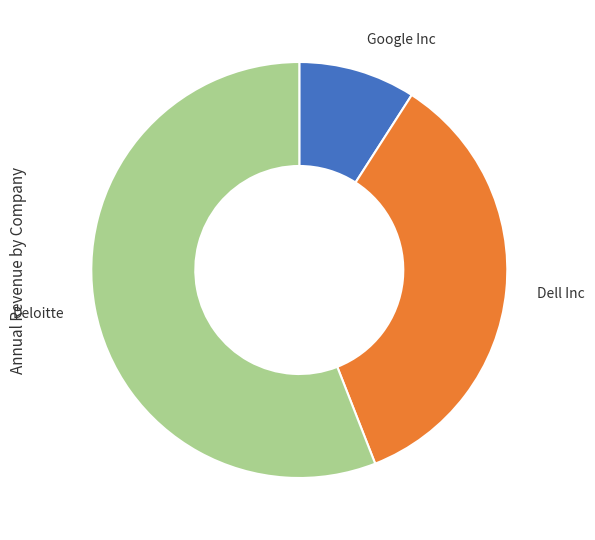

What is the majority slice?

Deloitte